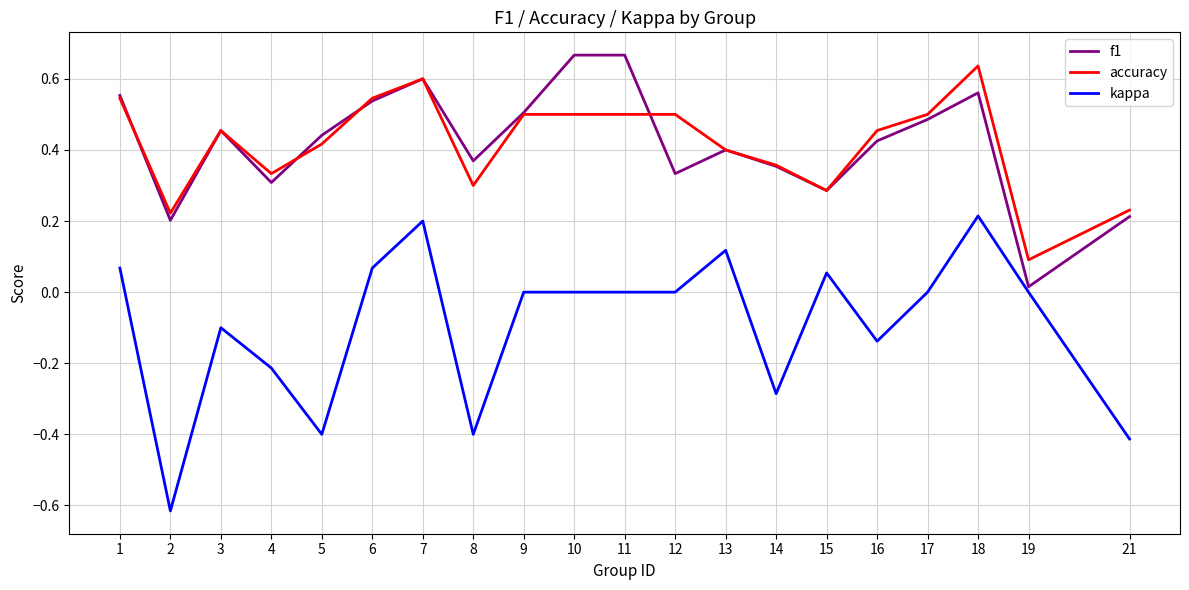

Which series has the largest range (max minus min)?

kappa